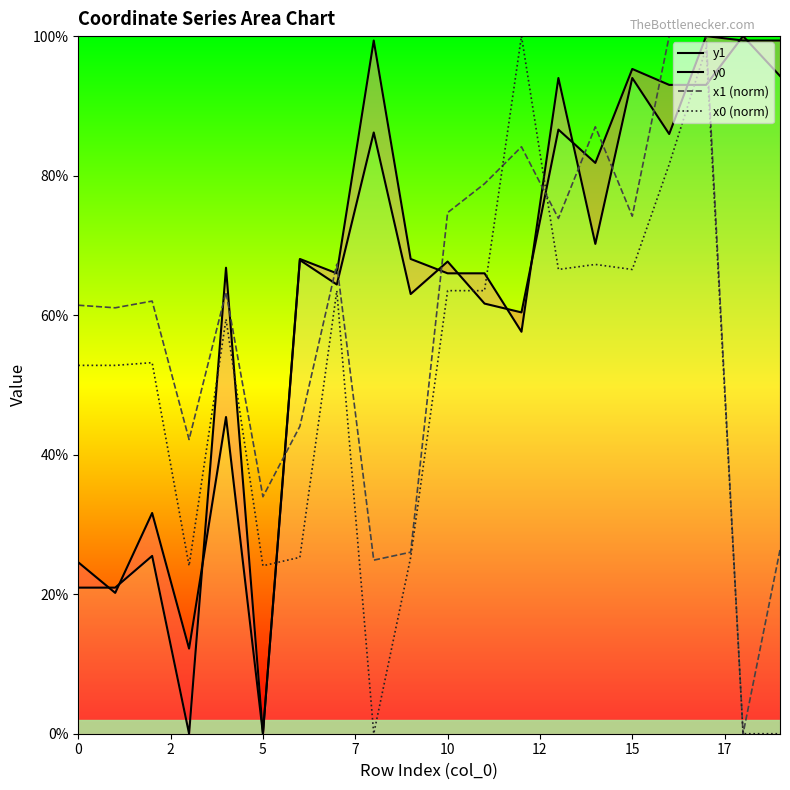

The x0 (norm) series shows 33.7 at 19. True or false?

False